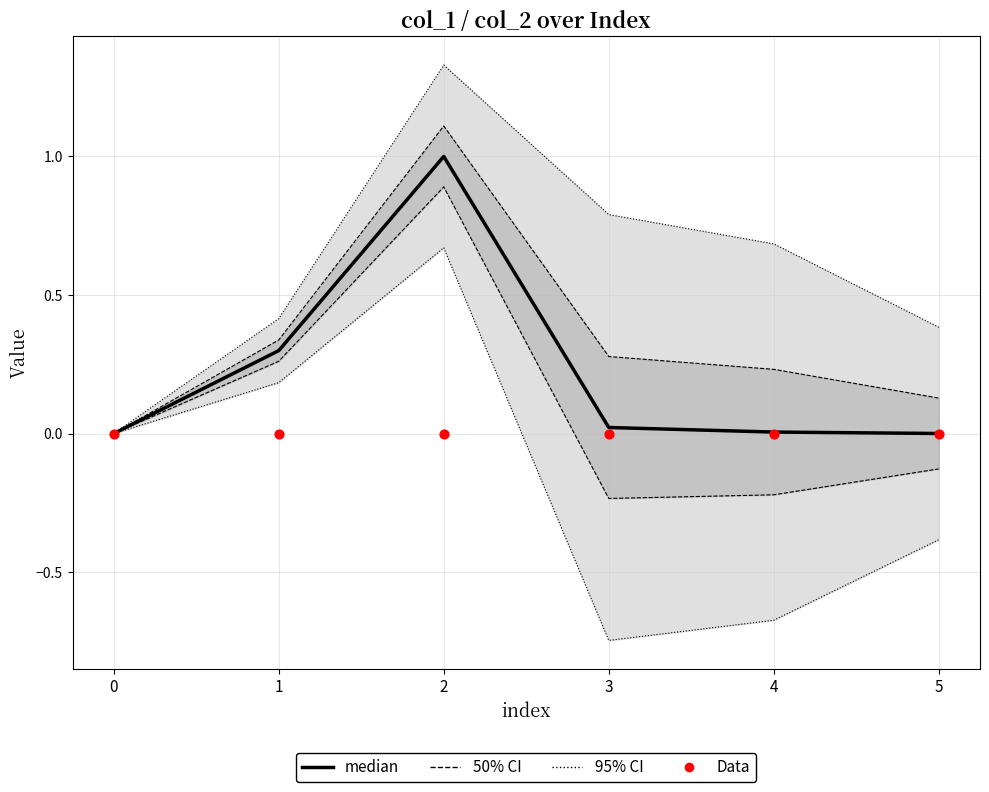

At how many categories does at least one series exceed 0?

5